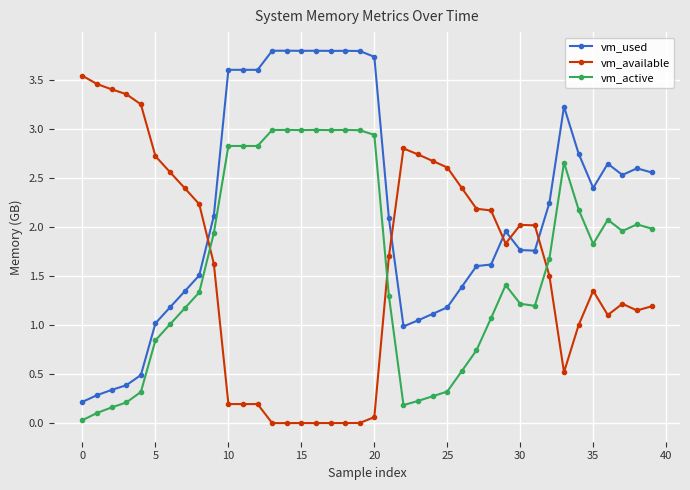

How many categories are shown in the chart?

40